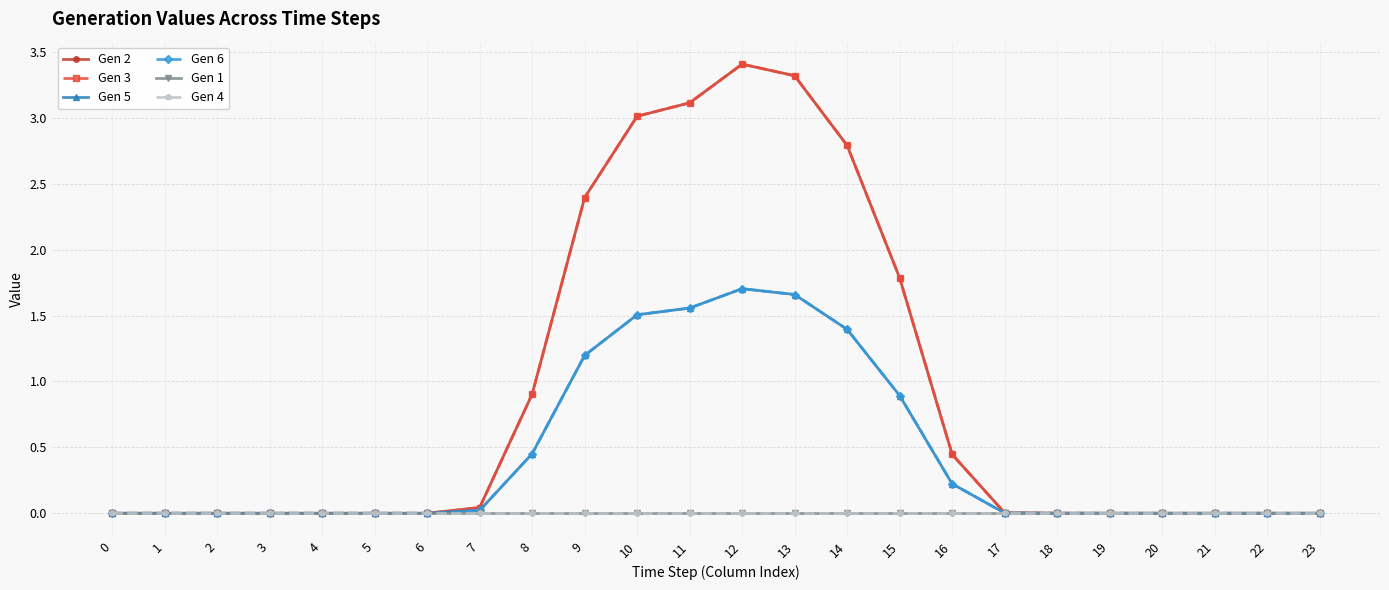

How many lines are shown in the chart?

6